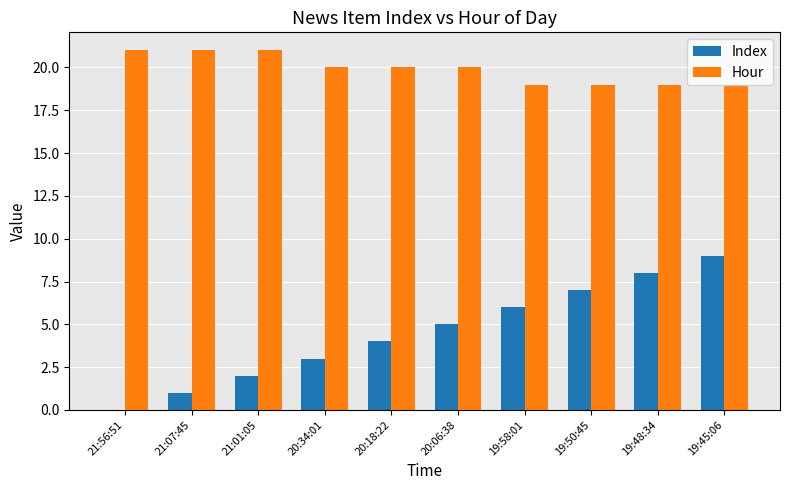

What value does the Index series have at 21:01:05?

2